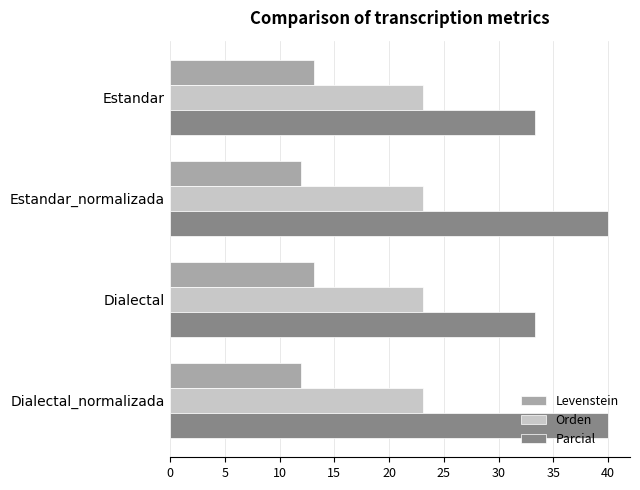

Which series has the widest spread of values?

Parcial